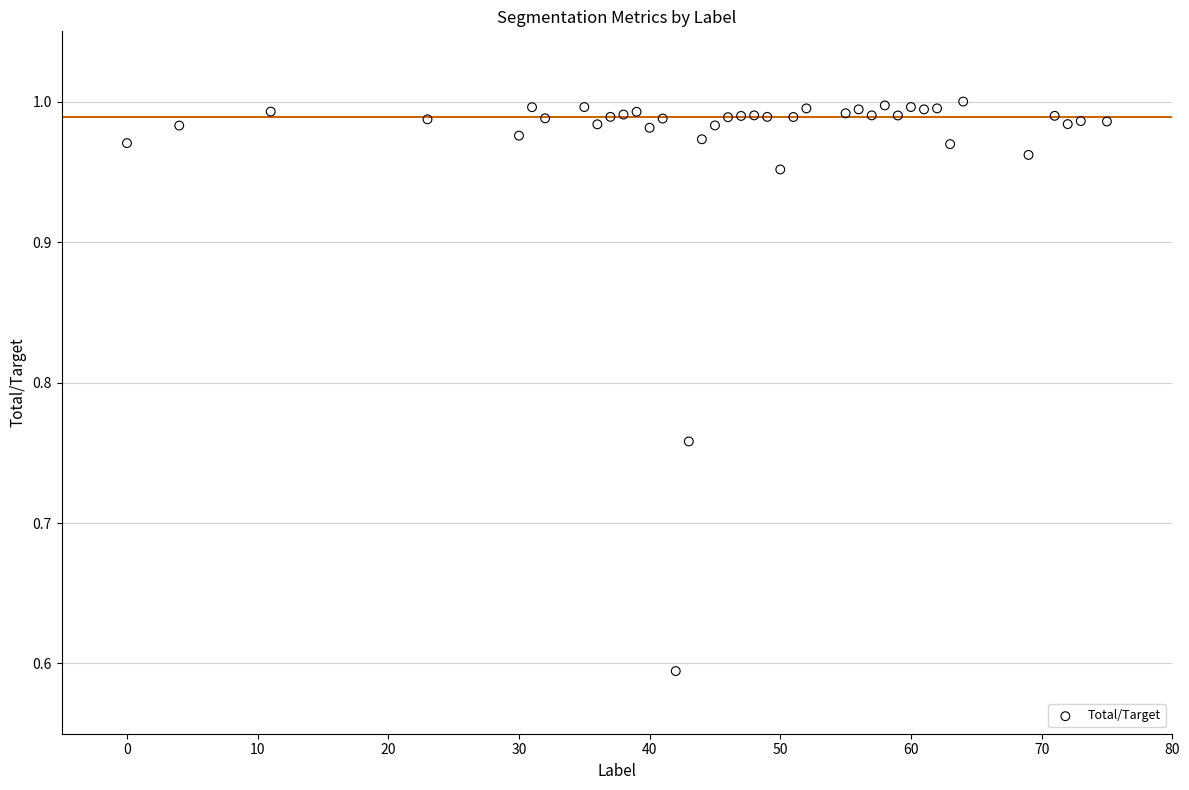

What is the range of X values (max minus min)?

75.0